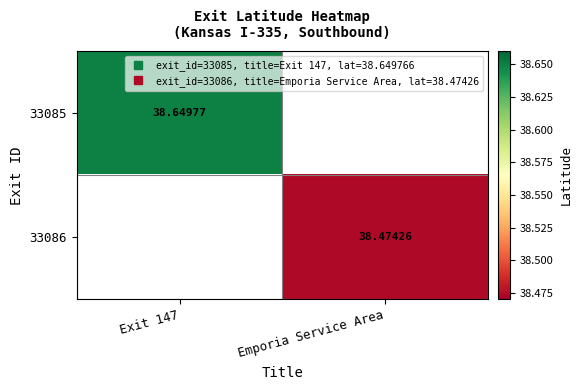

List the labels in order of 33085 value, smallest first.

Exit 147, Emporia Service Area